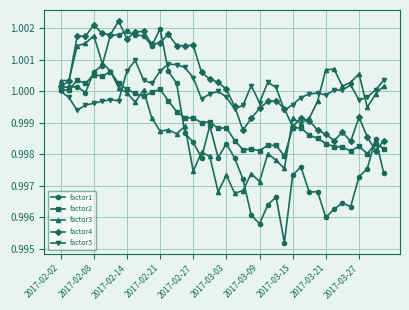

At how many categories does at least one series exceed 0?

40